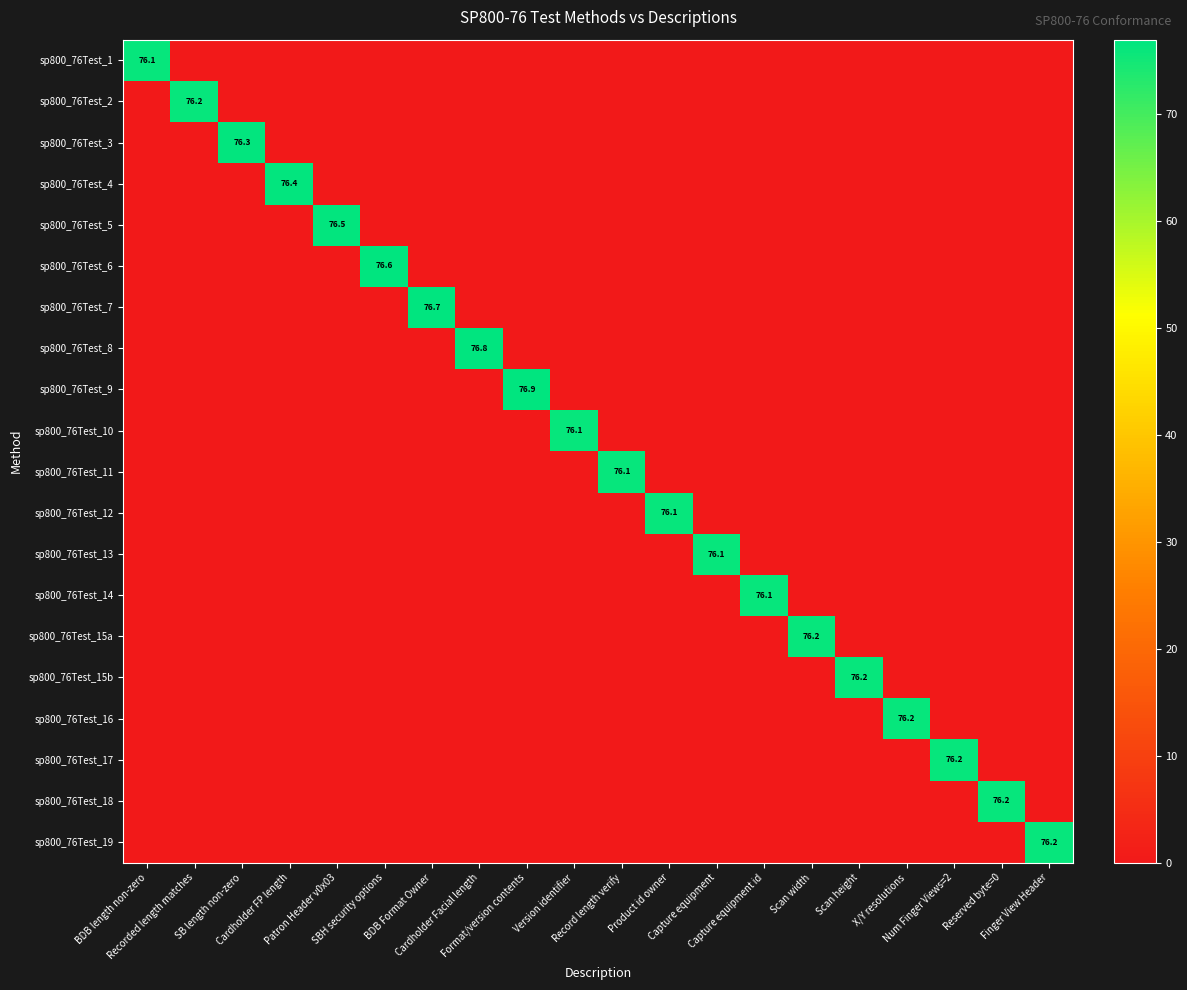

How many values in the sp800_76Test_10 series exceed 0?

1